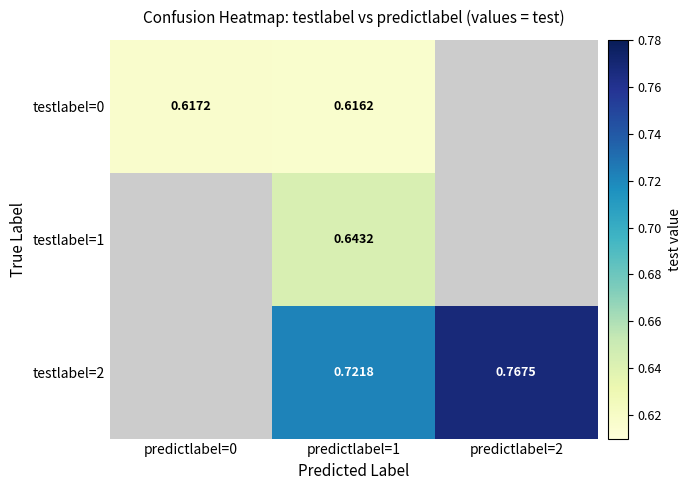

Is the value of testlabel=1 at predictlabel=0 greater than the value of testlabel=2 at predictlabel=2?

No